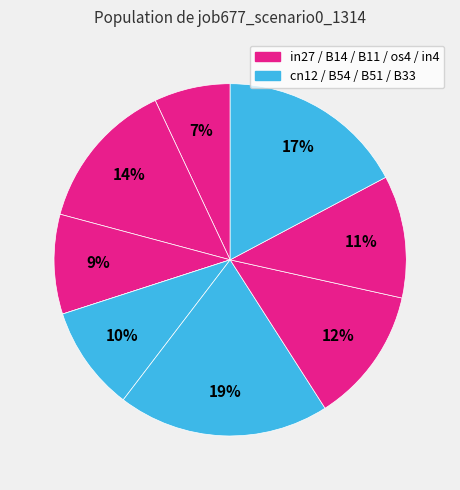

How many segments does this pie chart have?

9